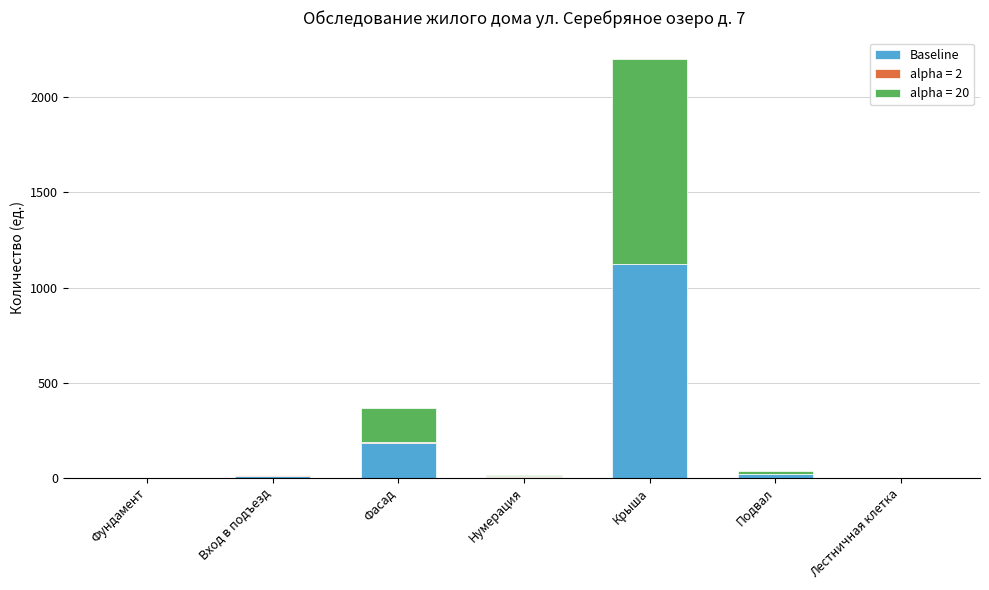

The value of Baseline at Лестничная клетка is -447. True or false?

False